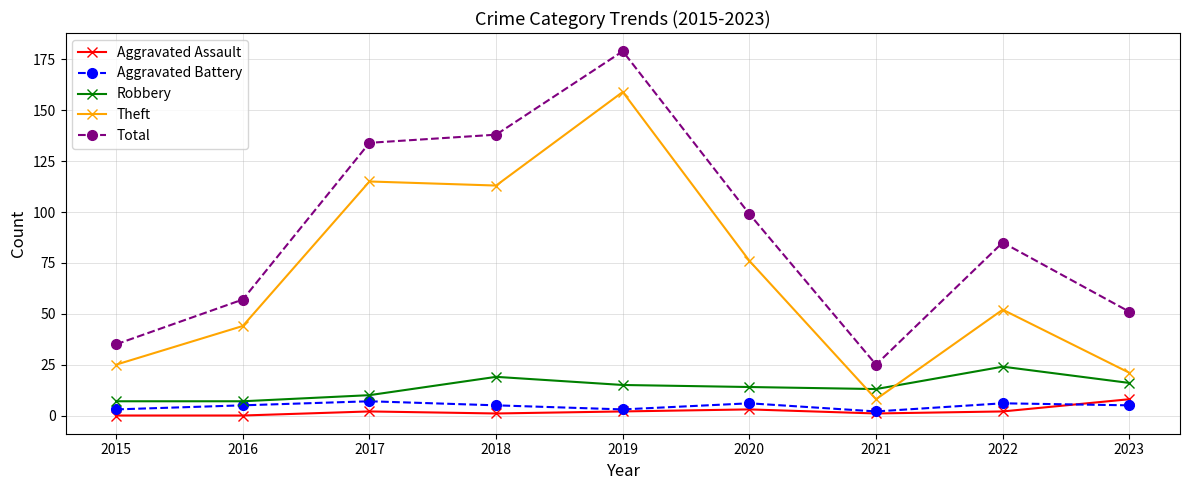

List the labels in order of Total value, smallest first.

2021, 2015, 2023, 2016, 2022, 2020, 2017, 2018, 2019